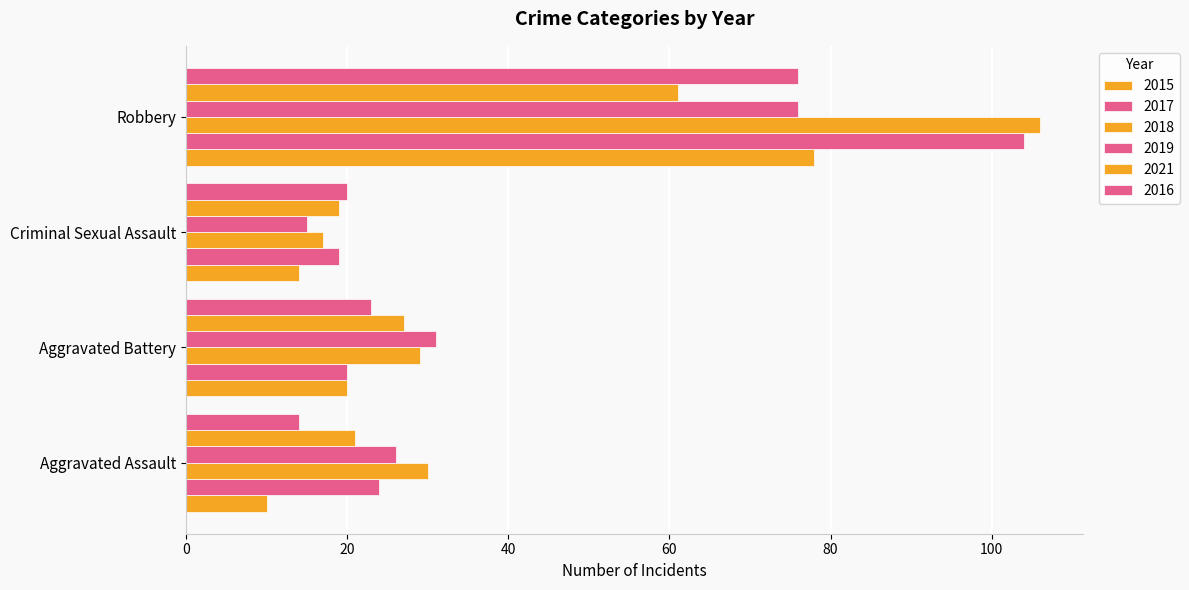

How many data points does each series have?

4